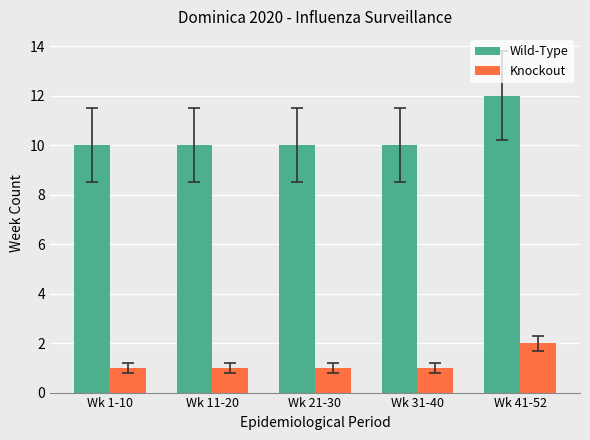

List the series in order of their peak value, lowest first.

Knockout, Wild-Type